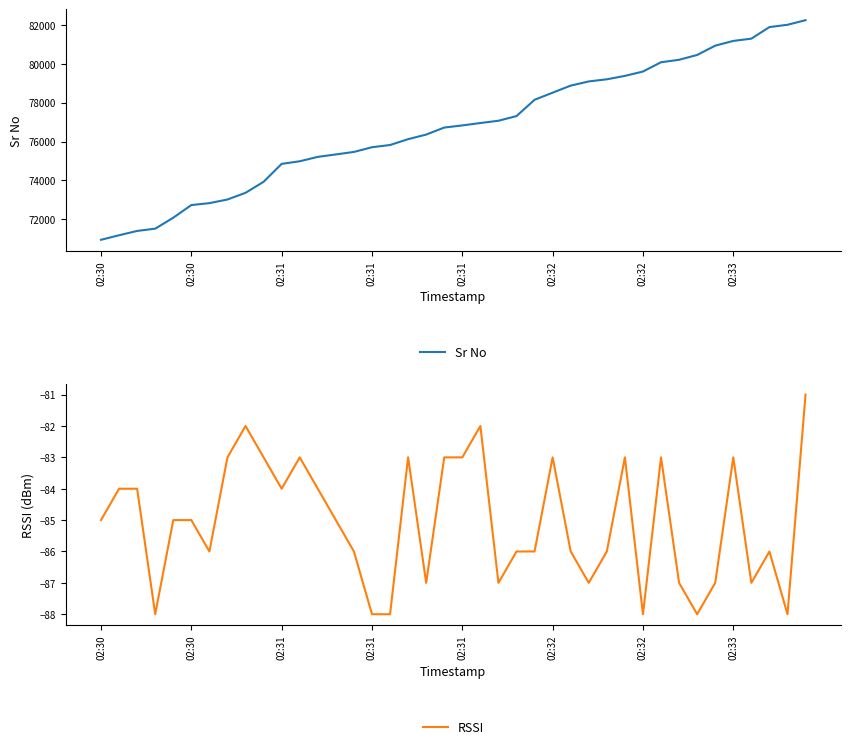

Rank the categories by RSSI value from lowest to highest.

02:31, 15, 16, 30, 33, 38, 18, 22, 27, 32, 34, 36, 02:32, 14, 23, 24, 26, 28, 37, 02:30, 02:31, 02:32, 13, 02:30, 02:31, 10, 12, 02:33, 9, 11, 17, 19, 20, 25, 29, 31, 35, 8, 21, 39